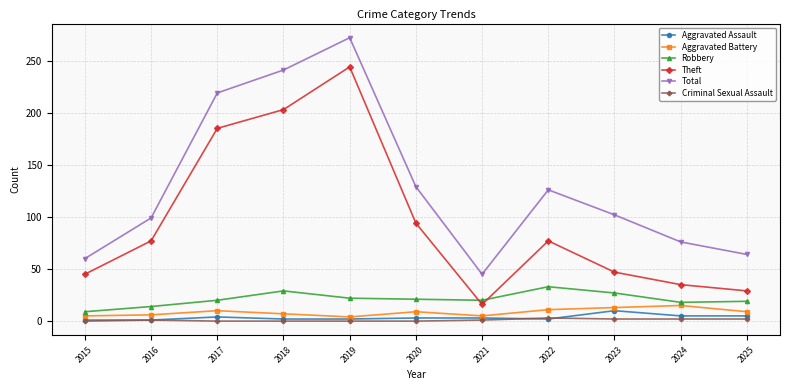

The value of Criminal Sexual Assault at 2016 is 1. True or false?

True